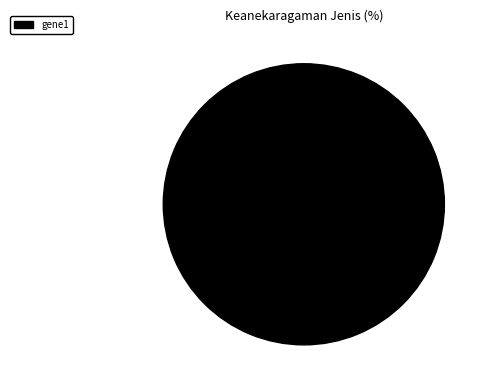

Is there a majority slice in this chart?

Yes